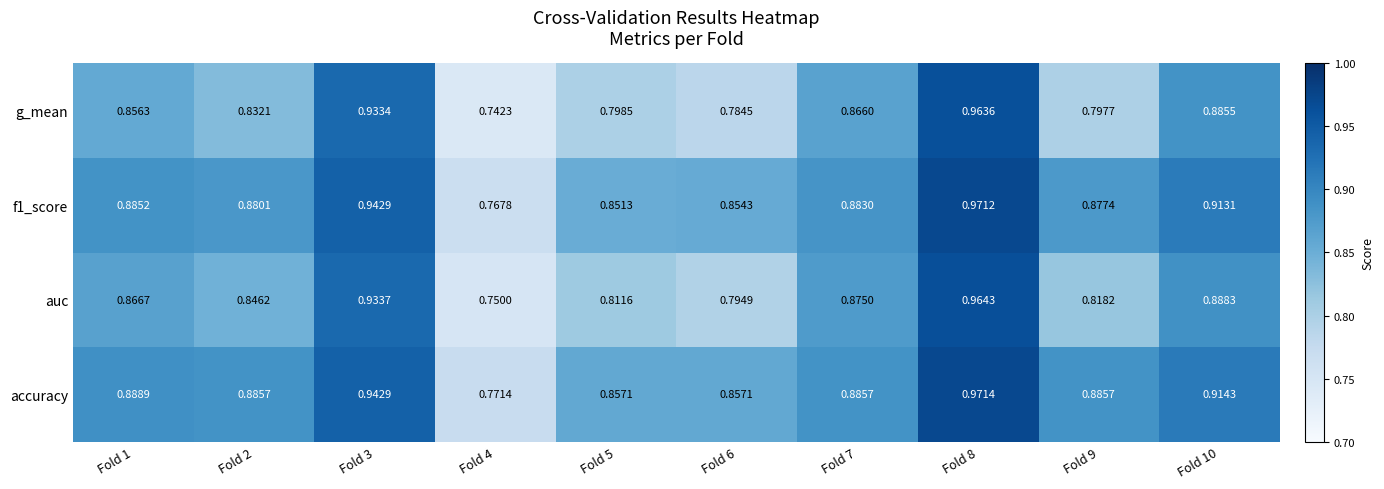

How many series are shown in this chart?

4